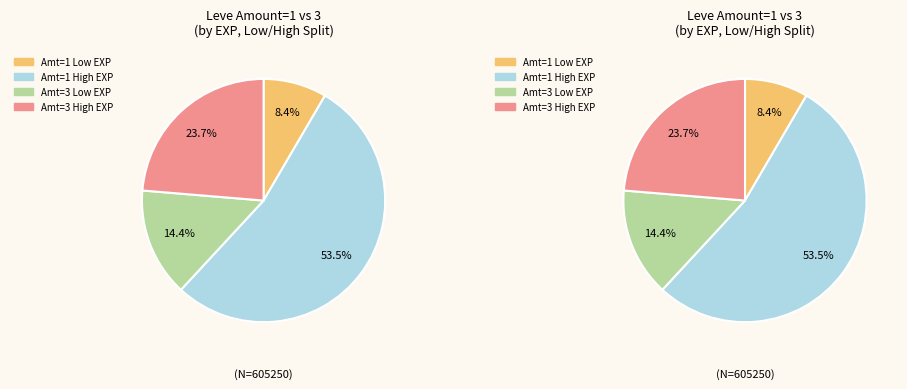

To the nearest percent, what portion does 1 represent?

8%